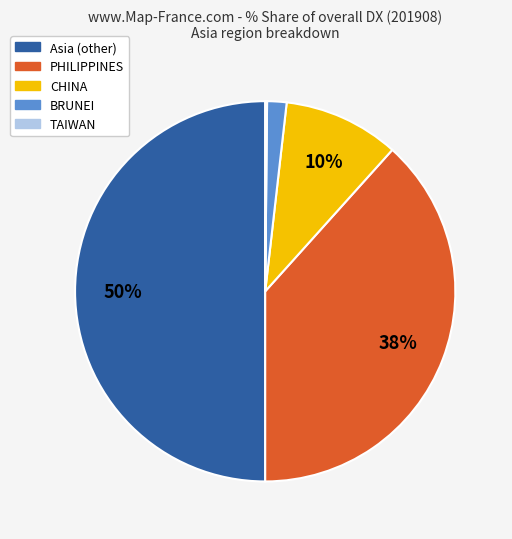

Which slice is the largest?

Asia (other)